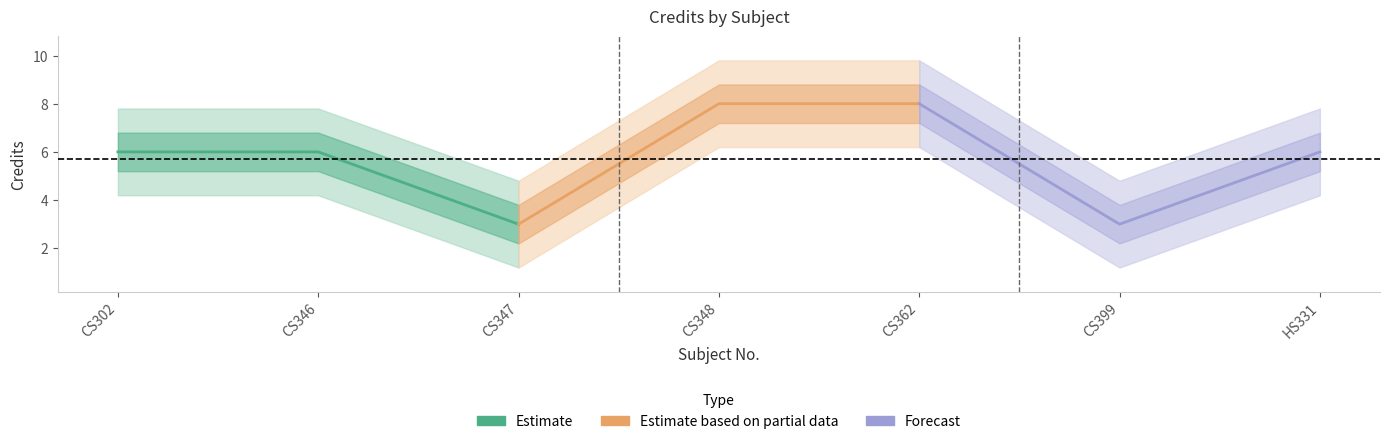

Which series has the largest total across all categories?

Estimate based on partial data